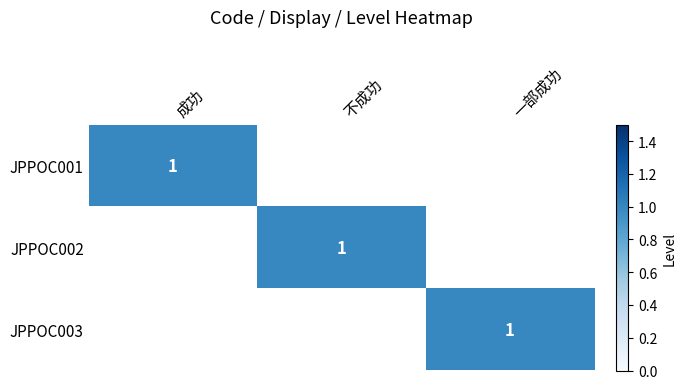

At how many categories does at least one series exceed 0?

3